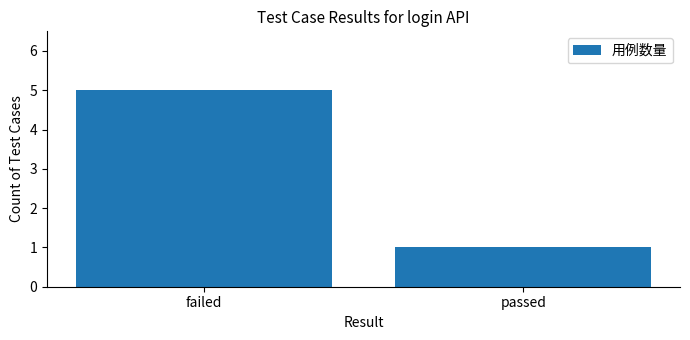

What is the difference between the maximum and minimum values?

4